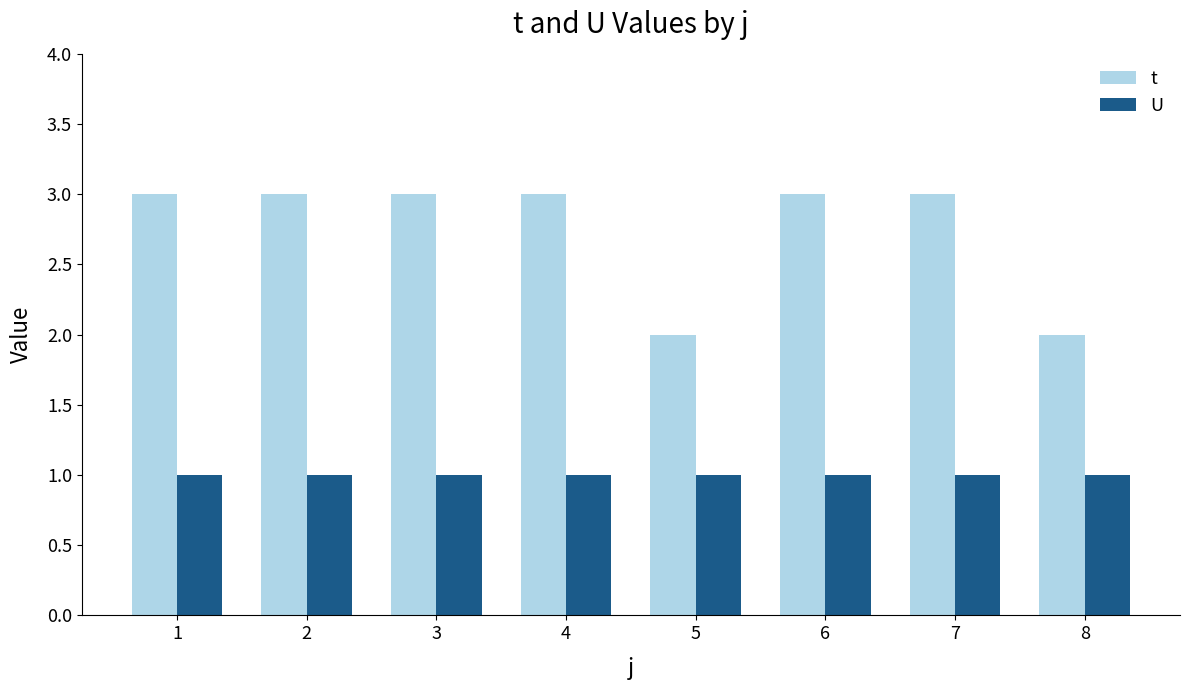

The value of U at 2 is 1. True or false?

True